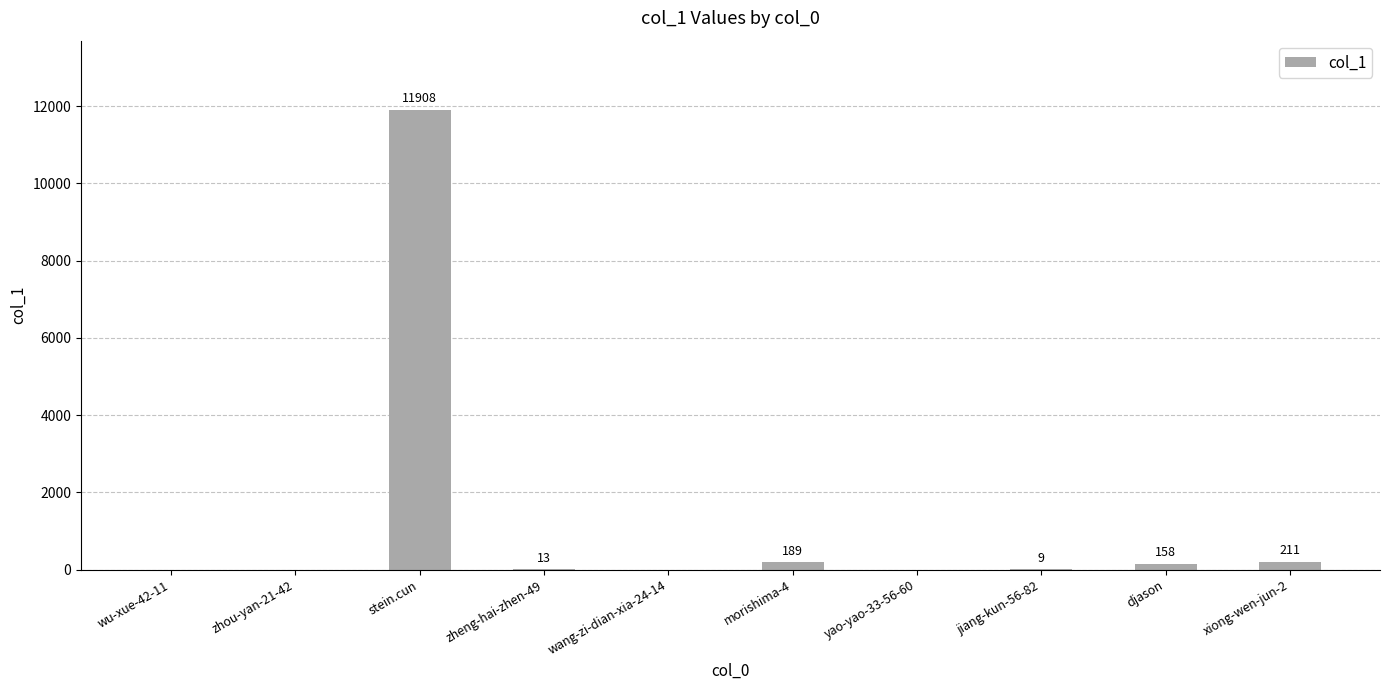

What is the greatest value displayed?

11908